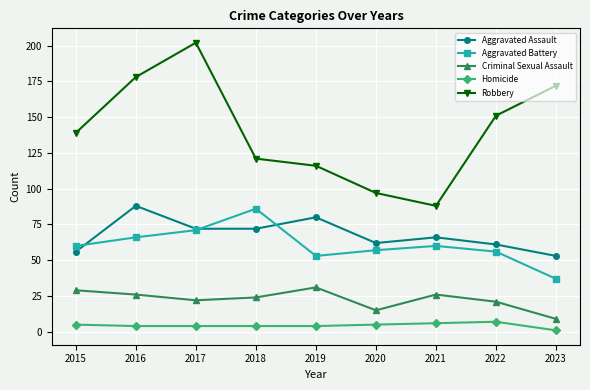

At which category is the sum across all series the highest?

2017